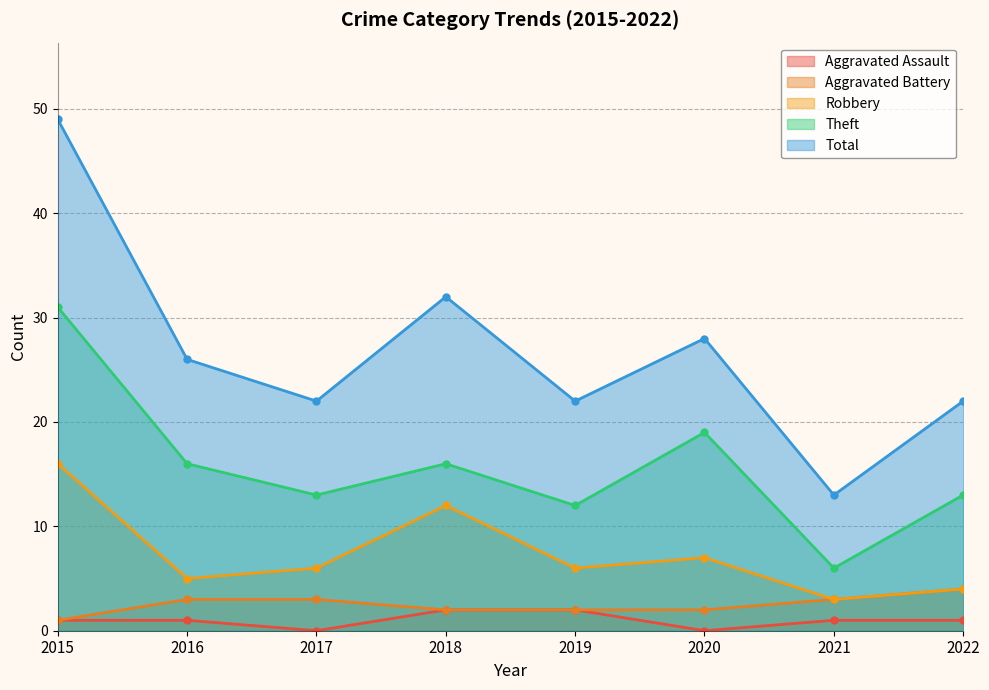

At which label does Theft reach its minimum?

2021